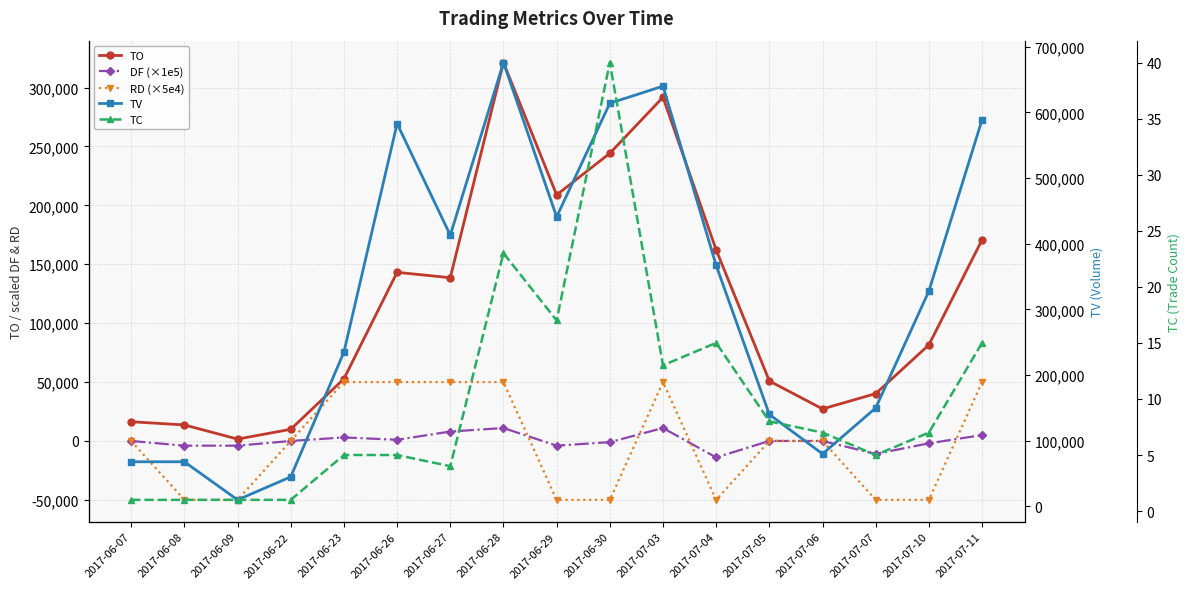

At which label does DF (×1e5) reach its minimum?

2017-07-04